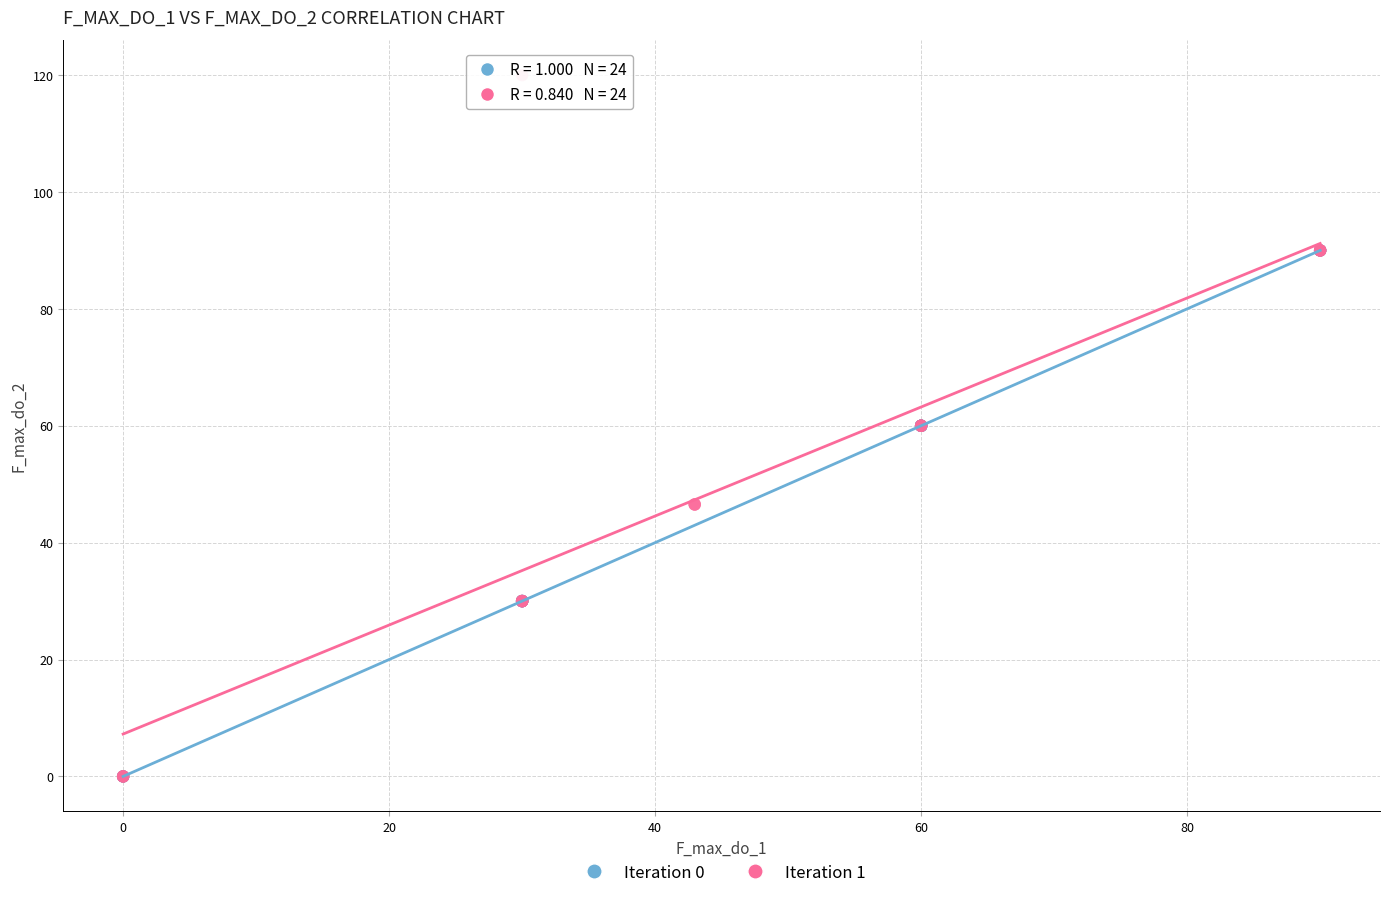

What are all the series names shown in the legend?

Iteration 0, Iteration 1